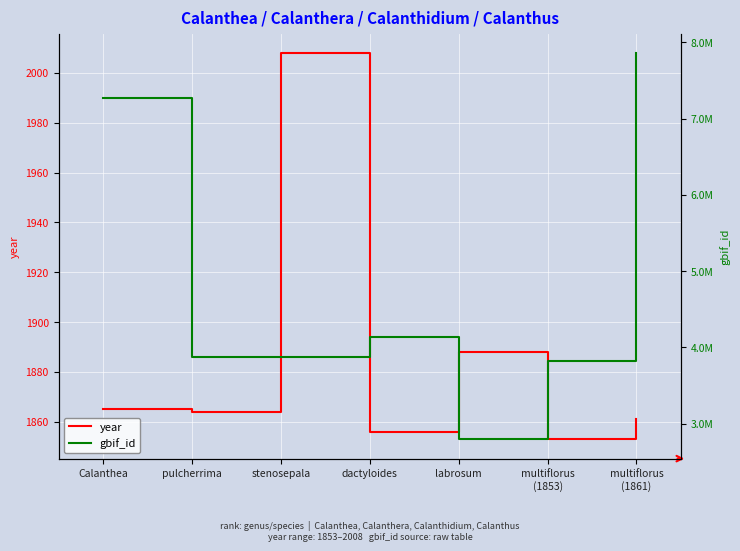

The gbif_id series shows 1779979 at Calanthea. True or false?

False